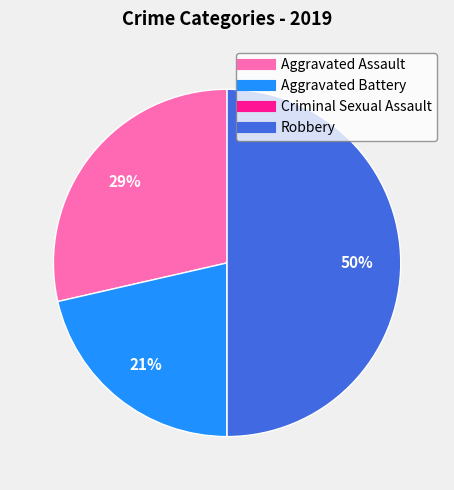

To the nearest percent, what is the difference between the Robbery and Aggravated Assault slice percentages?

21%